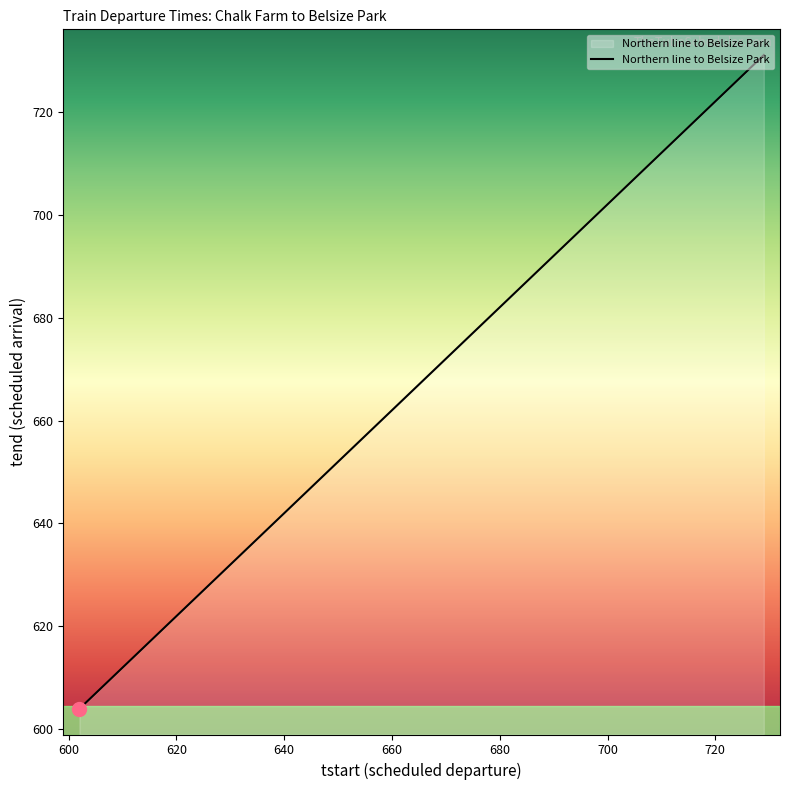

What is the greatest value displayed?

731